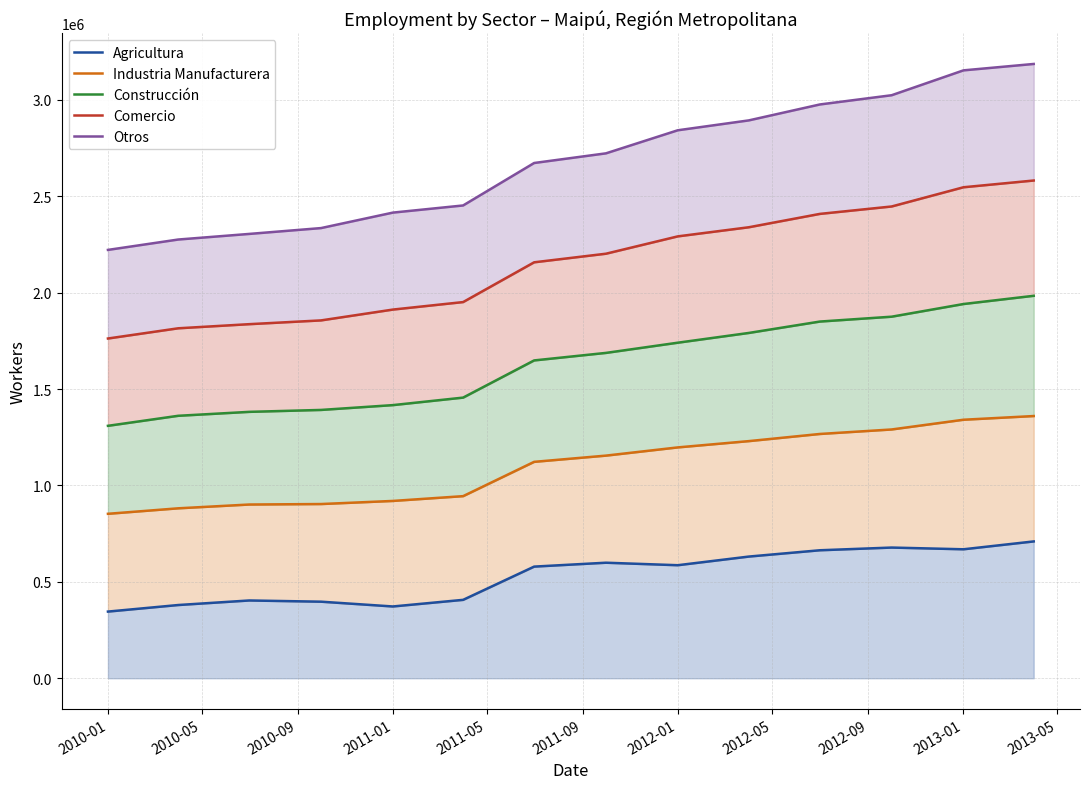

How many lines are shown in the chart?

5